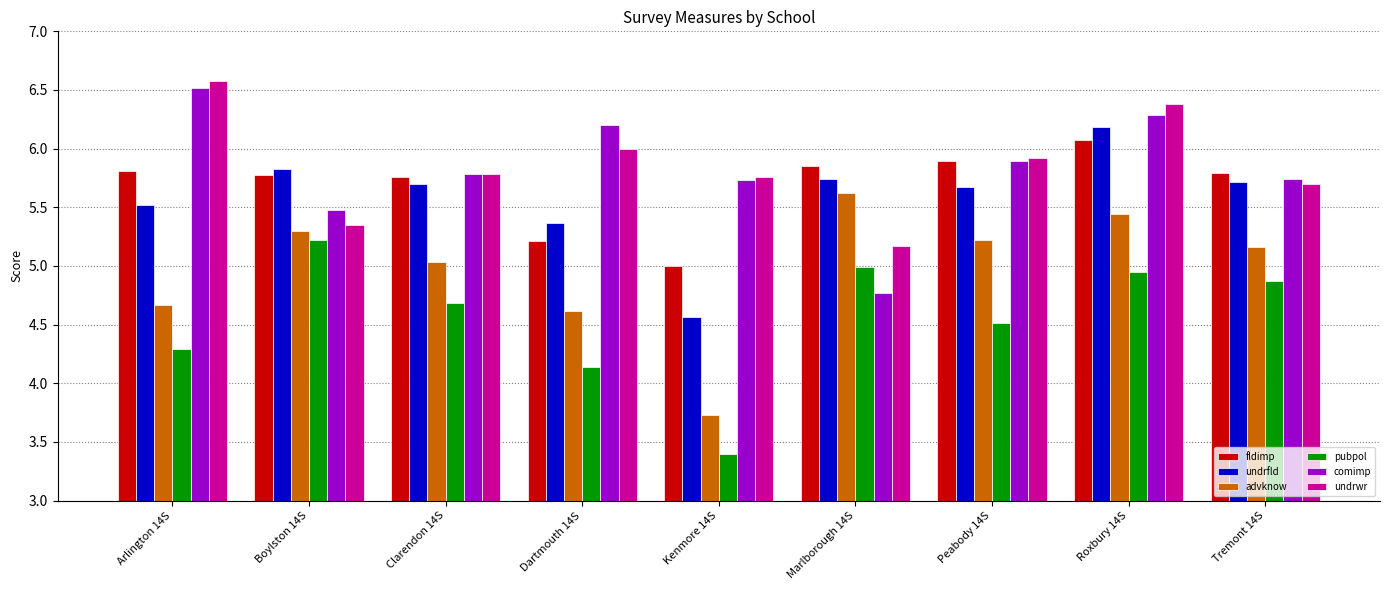

The value of comimp at Tremont 14S is 2.2. True or false?

False